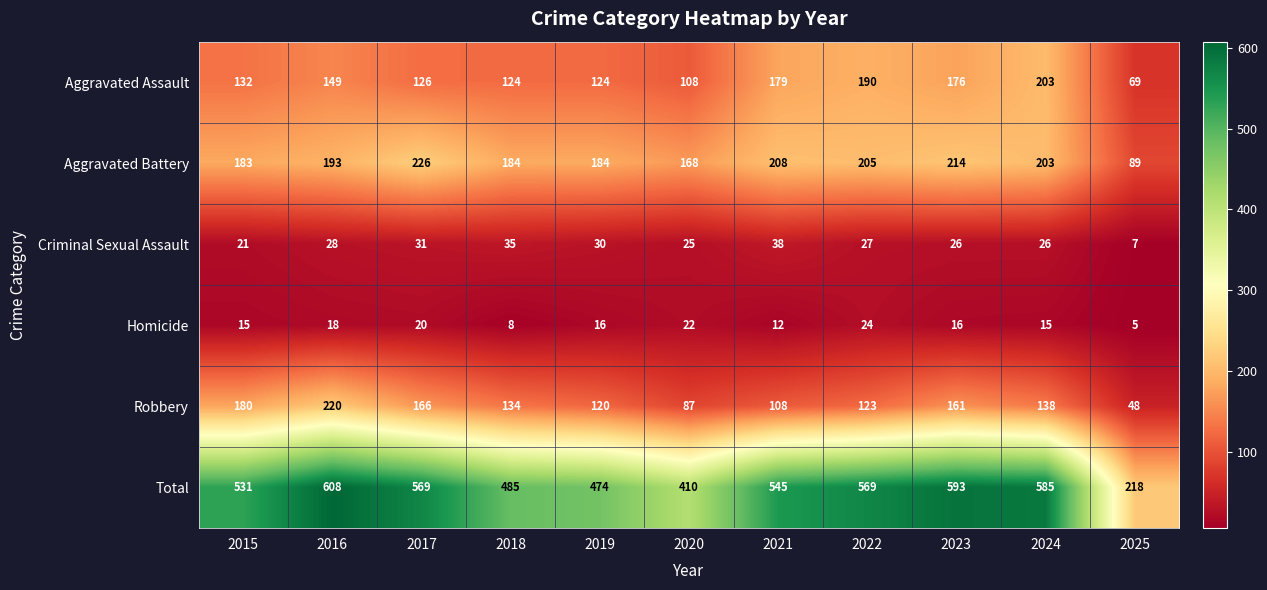

The value of Total at 2021 is 225. True or false?

False